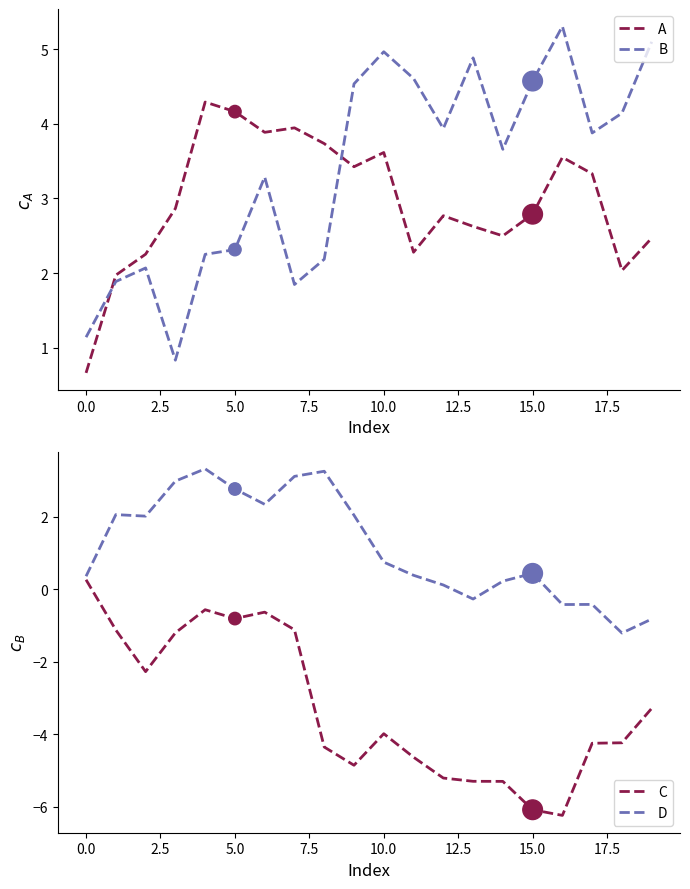

What is the lowest value of the B series?

0.8